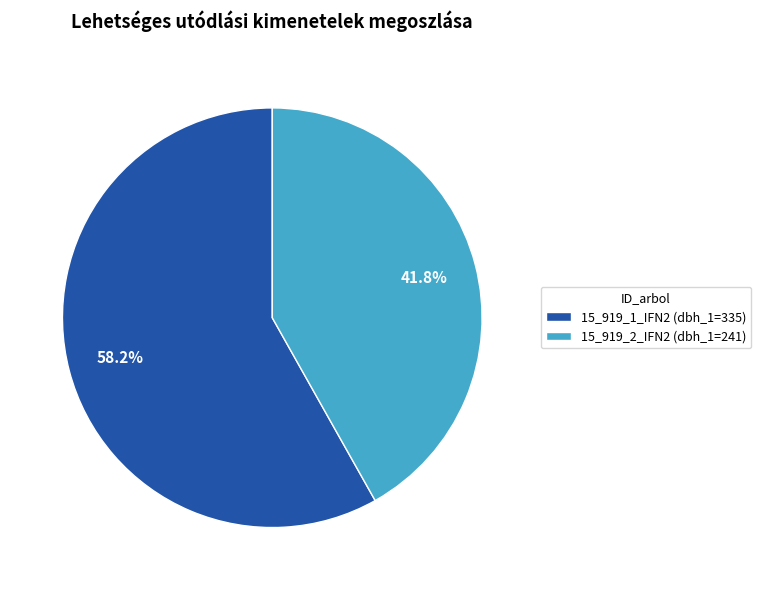

To the nearest percent, what is the difference between the 15_919_2_IFN2 and 15_919_1_IFN2 slice percentages?

16%